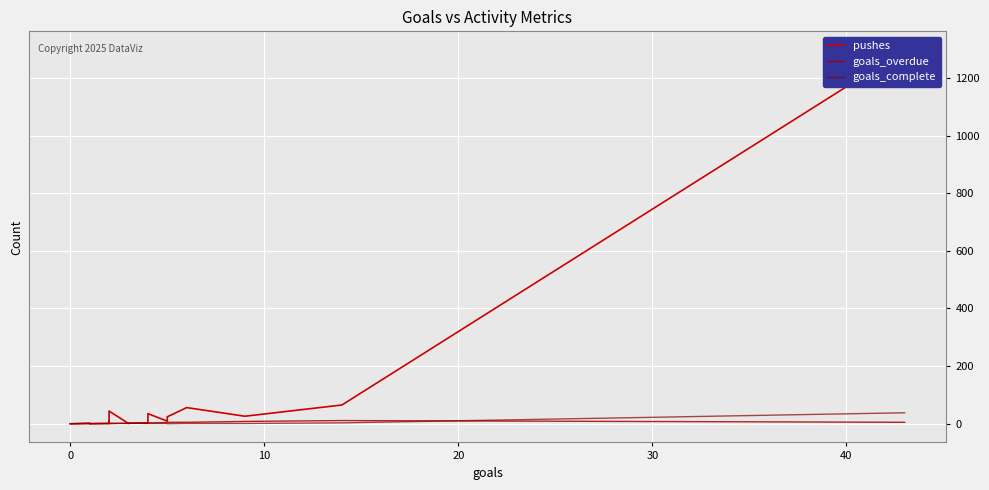

What are all the series names shown in the legend?

pushes, goals_overdue, goals_complete